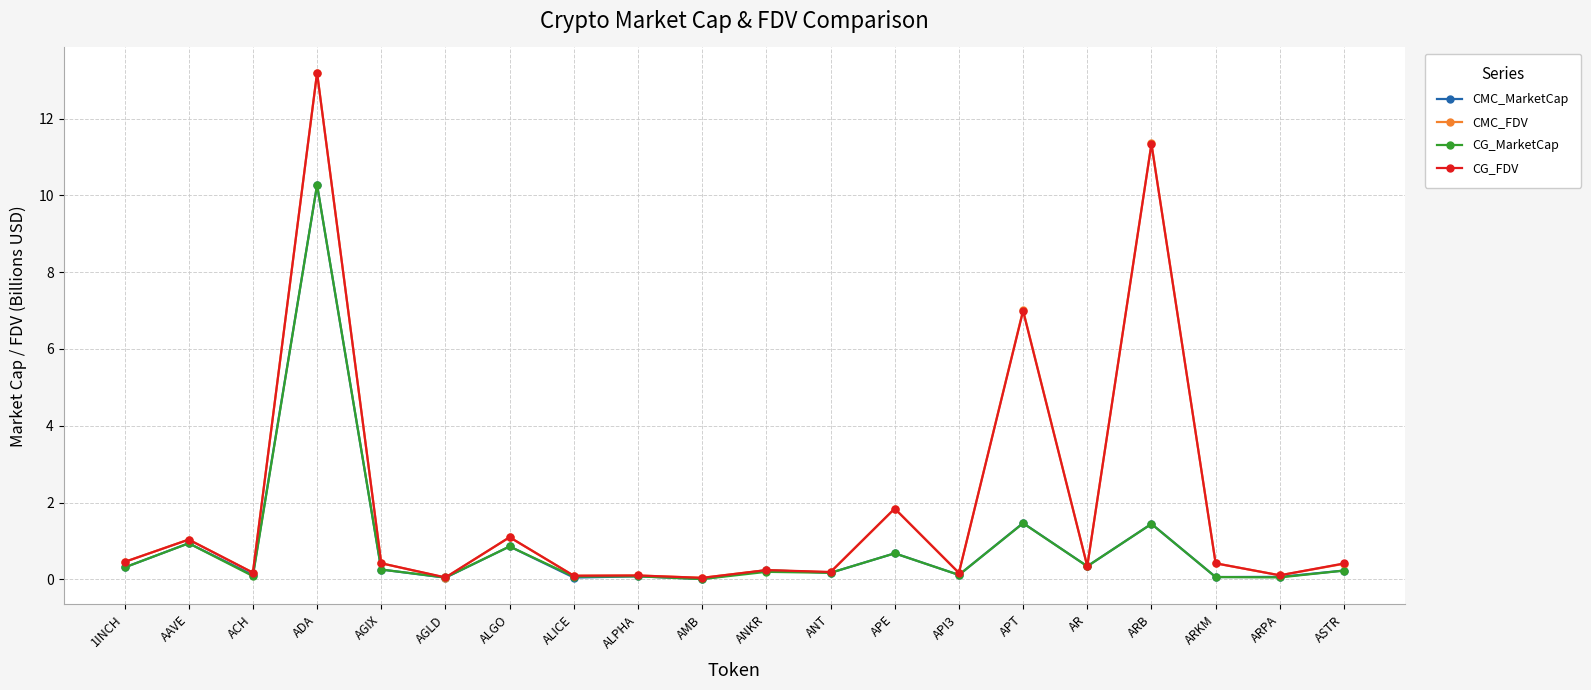

True or false: CMC_MarketCap has more than 2 interior local peaks.

True